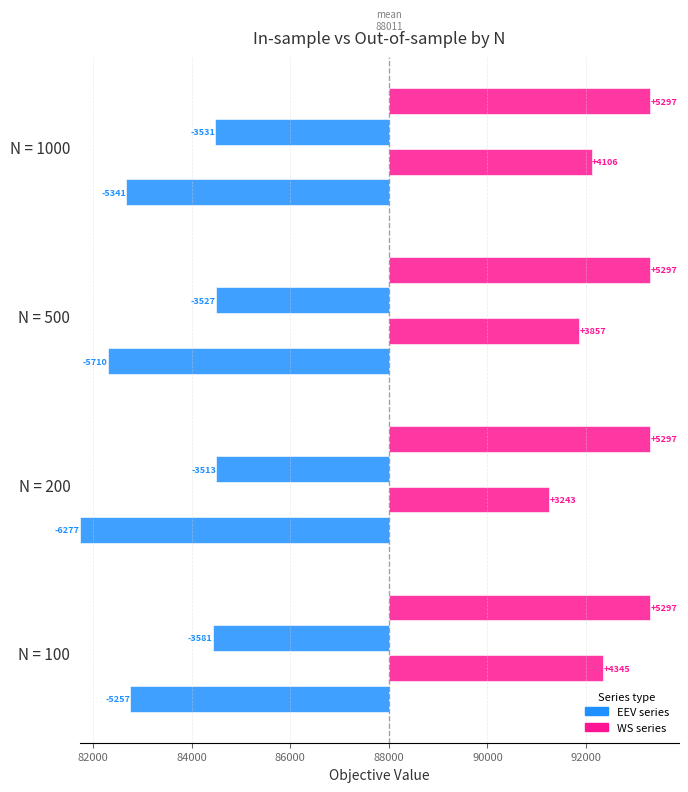

Are the bars horizontal?

Yes